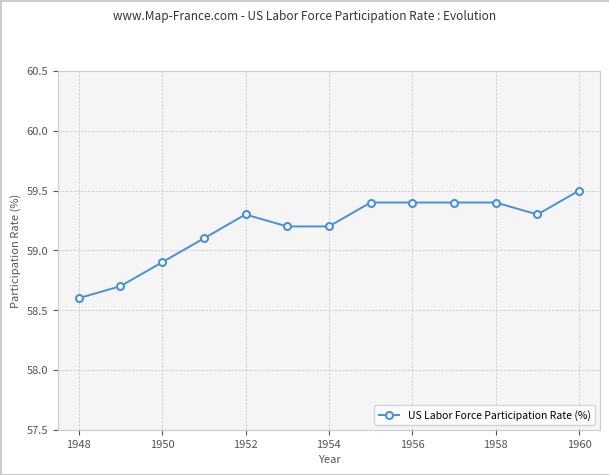

What is the minimum value shown in the chart?

58.6